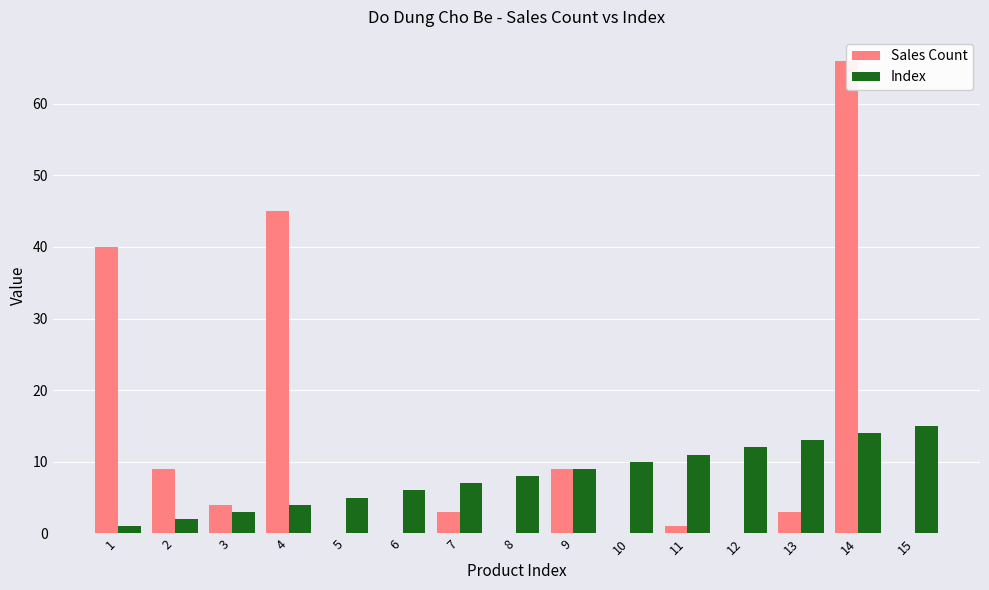

What is the sum of all Sales Count values?

180